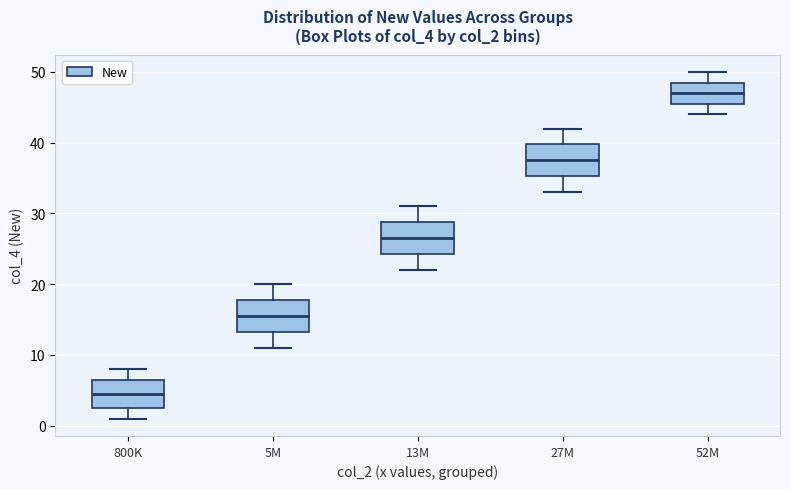

Reading left to right, read every box against the y-axis: the position of its median line, the range the box covers, and the ends of its whiskers. The values are not printed on the chart, so give them approximately, as read against the axis.

800K: median 5, box 3 to 7, whiskers 1 to 8
5M: median 16, box 13 to 18, whiskers 11 to 20
13M: median 27, box 24 to 29, whiskers 22 to 31
27M: median 38, box 35 to 40, whiskers 33 to 42
52M: median 47, box 46 to 49, whiskers 44 to 50